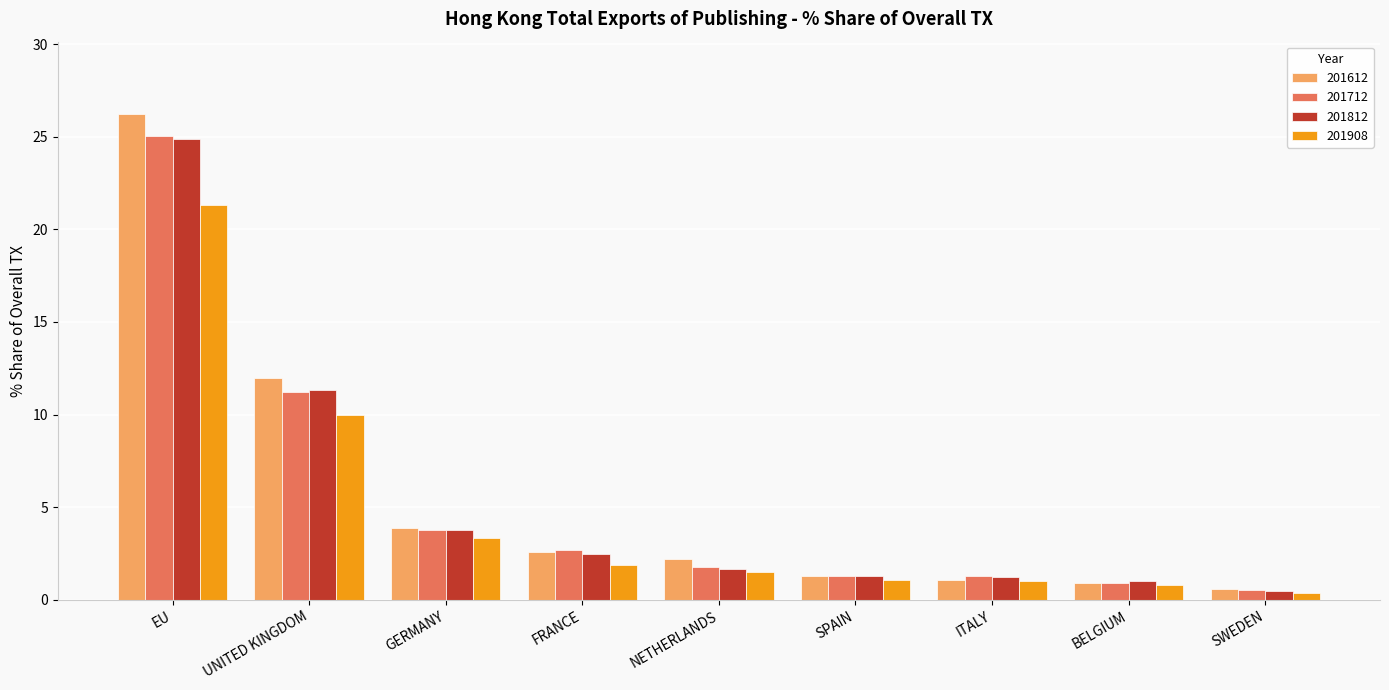

How many data points does each series have?

9